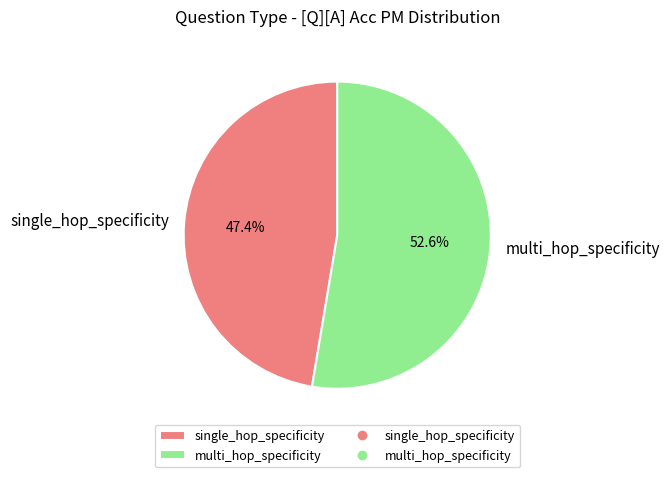

To the nearest percent, what is the difference between the largest and smallest slice percentages?

5%